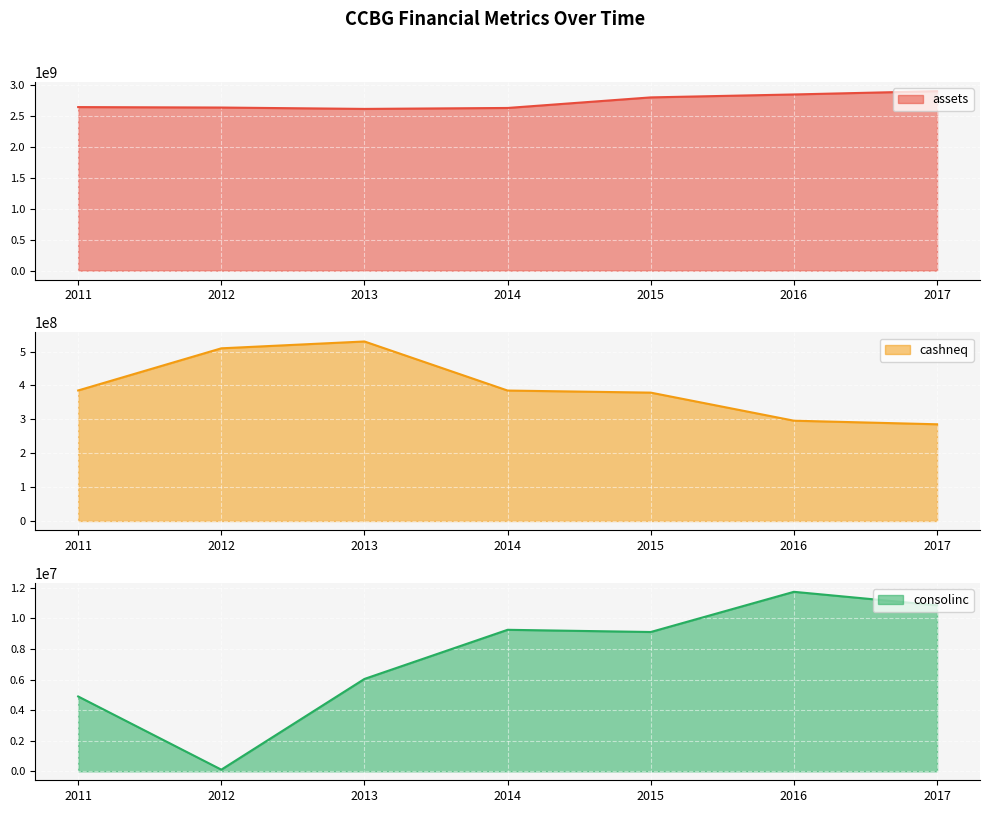

How many values in the cashneq series exceed 385056000?

3